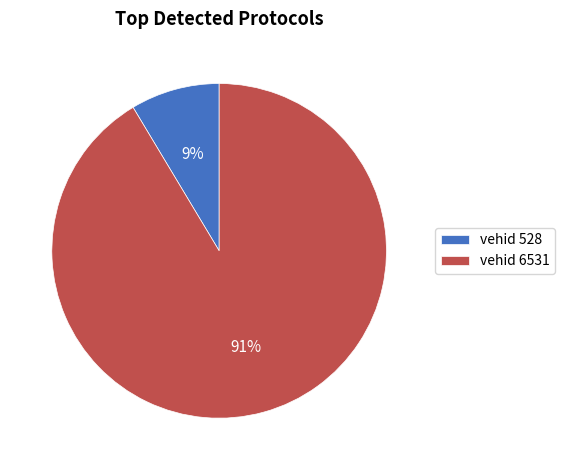

Which category accounts for the majority?

vehid 6531